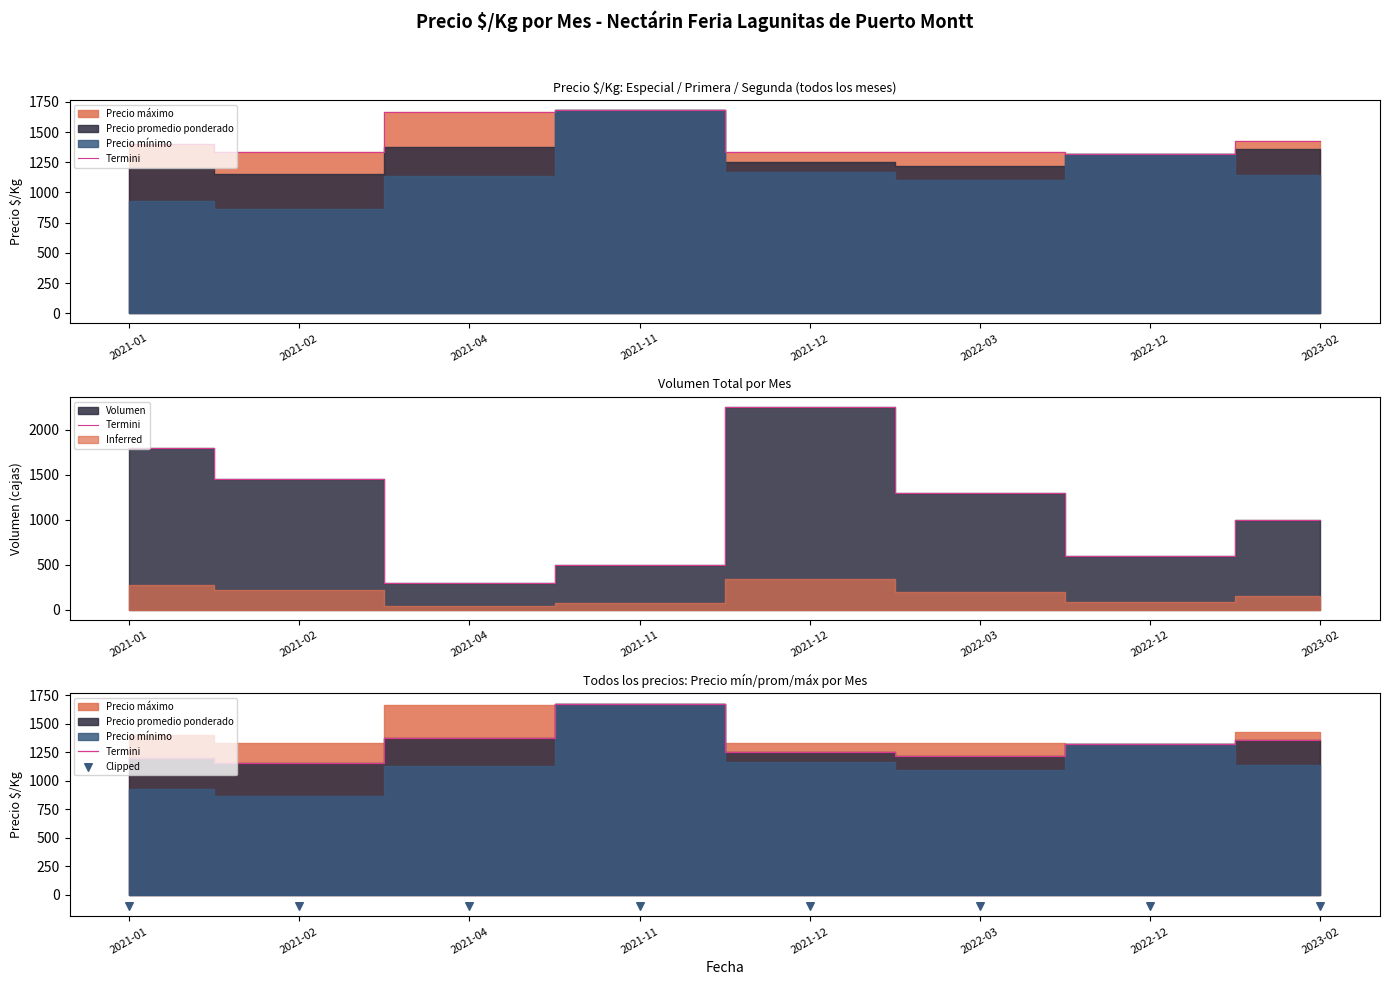

Which series contains the lowest Y value?

Clipped